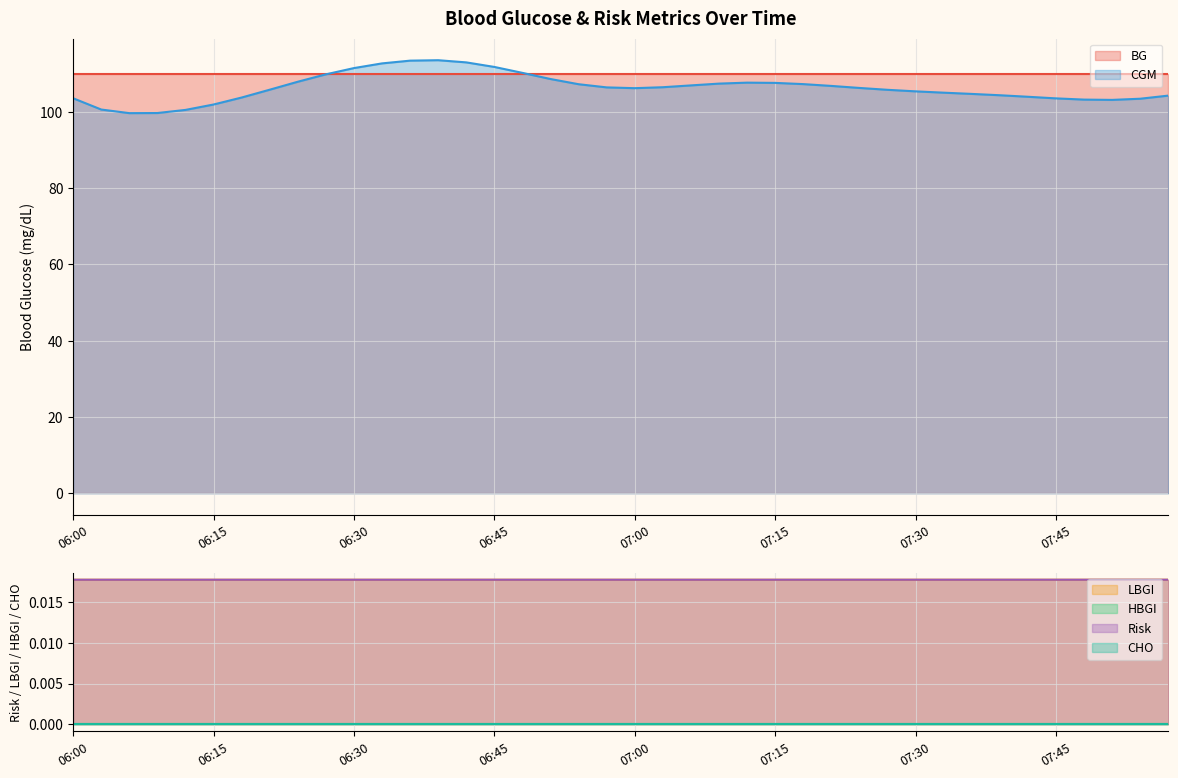

What is the maximum value for BG?

110.0